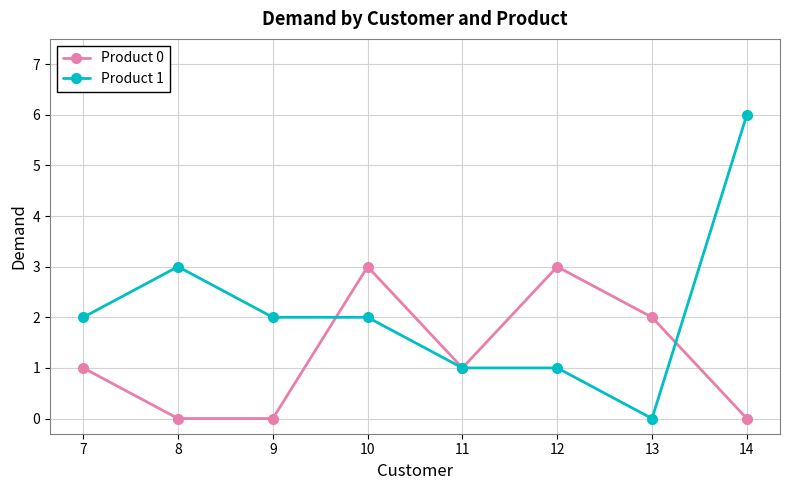

Where is the first local maximum for Product 1?

8